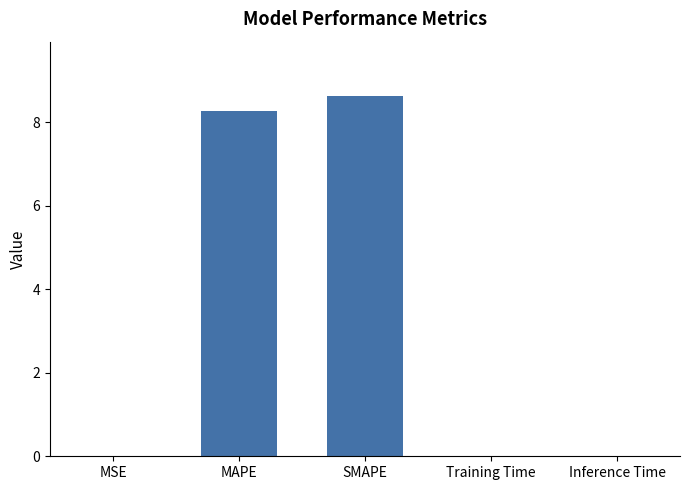

The value at MAPE is 8.3. True or false?

True